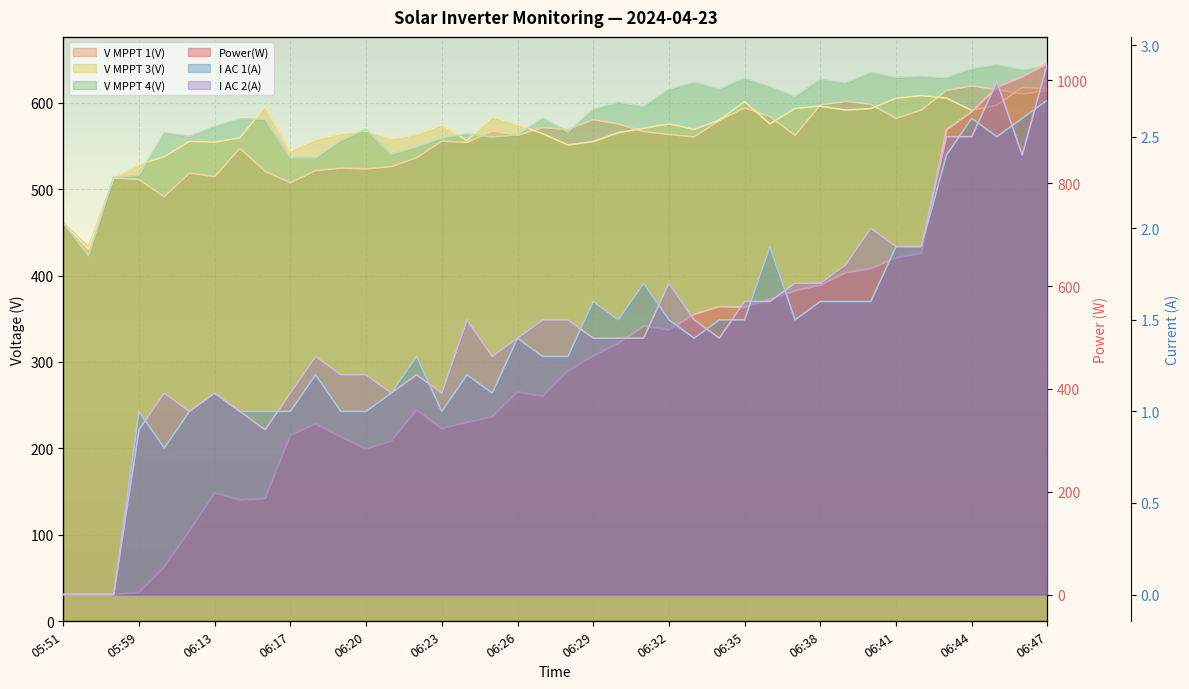

Is the value of V MPPT 3(V) at 06:37 greater than the value of I AC 1(A) at 06:21?

Yes